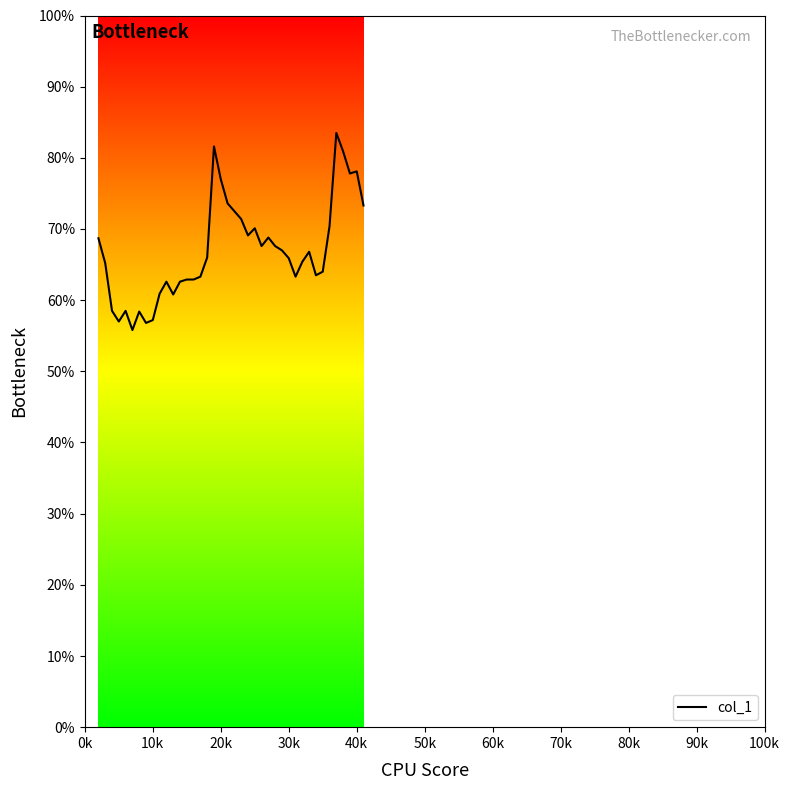

Does the chart display data point markers on the line(s)?

No